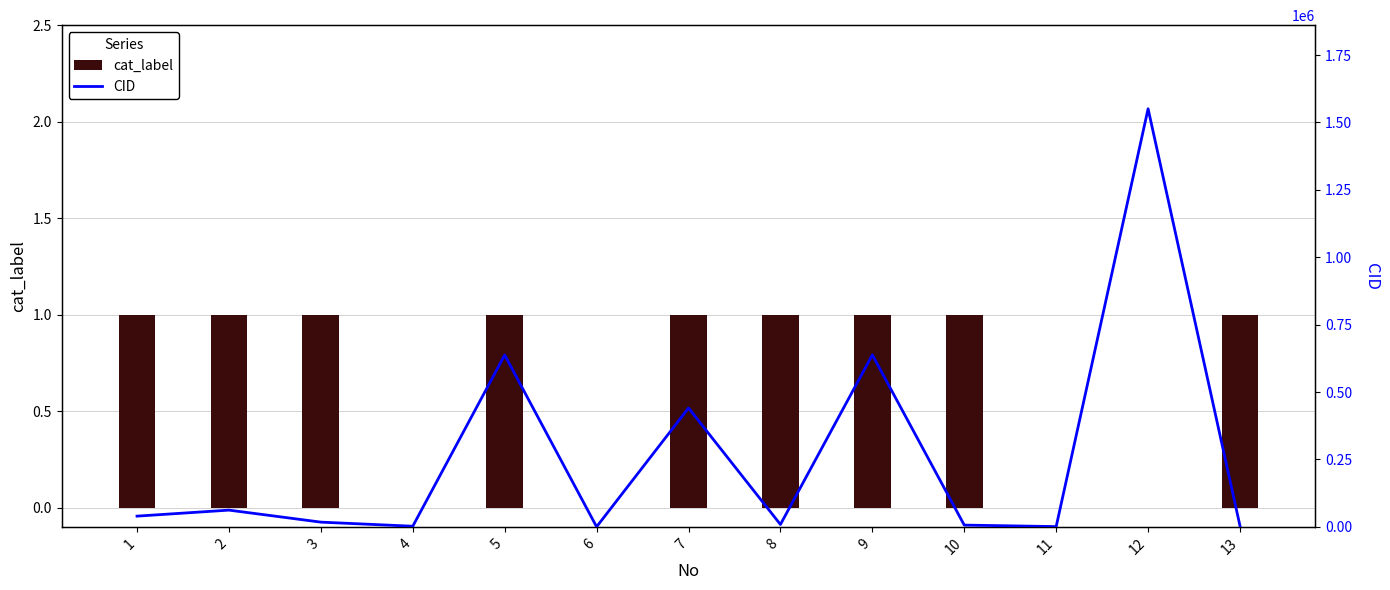

Reading left to right, list all the values displayed in this chart.

cat_label: 1=1	2=1	3=1	4=0	5=1	6=0	7=1	8=1	9=1	10=1	11=0	12=0	13=1
CID: 1=39800	2=62097	3=17520	4=2345	5=637566	6=323	7=440917	8=8842	9=638011	10=6549	11=1030	12=1550884	13=3314